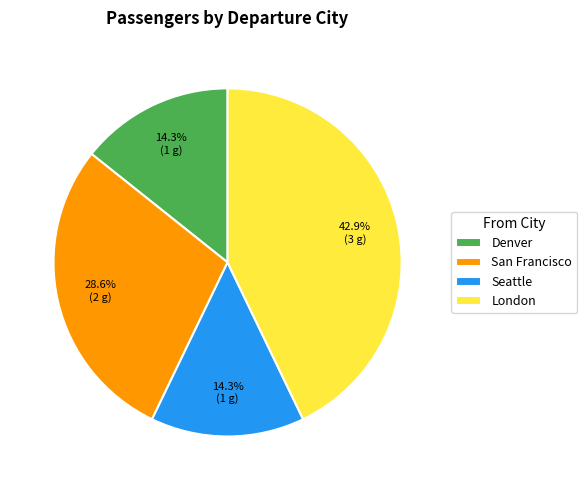

Does any single category account for the majority?

No